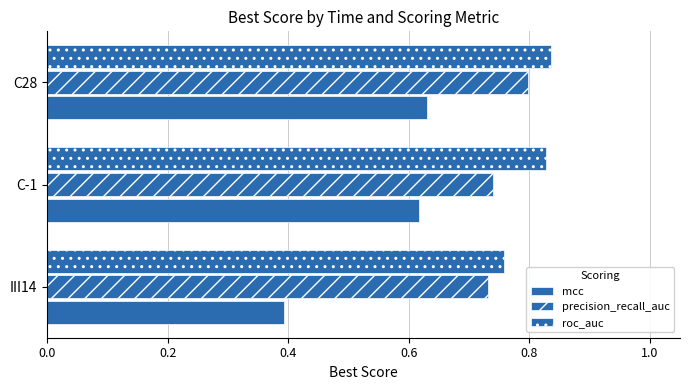

Count the number of categories in the chart.

3